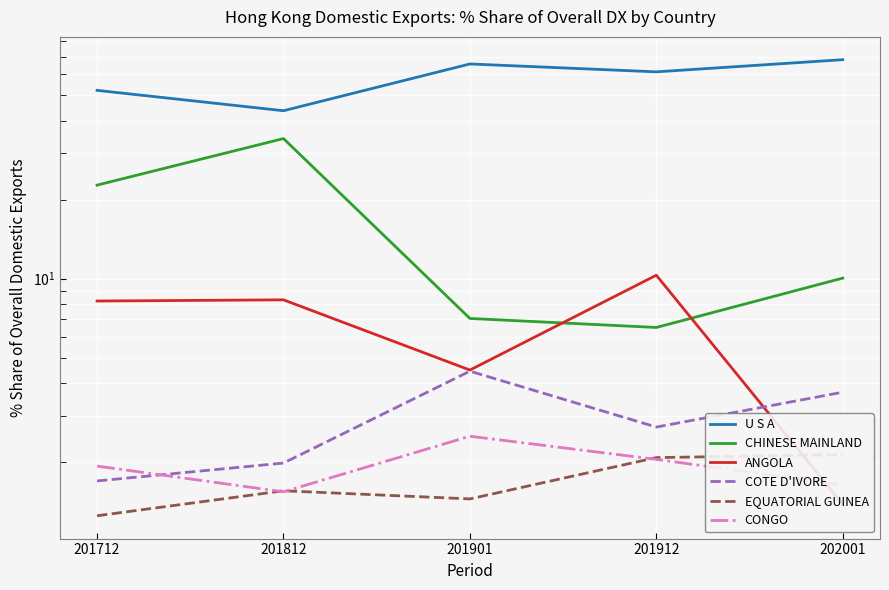

In COTE D'IVORE, how many points are higher than both neighbors (excluding endpoints)?

1